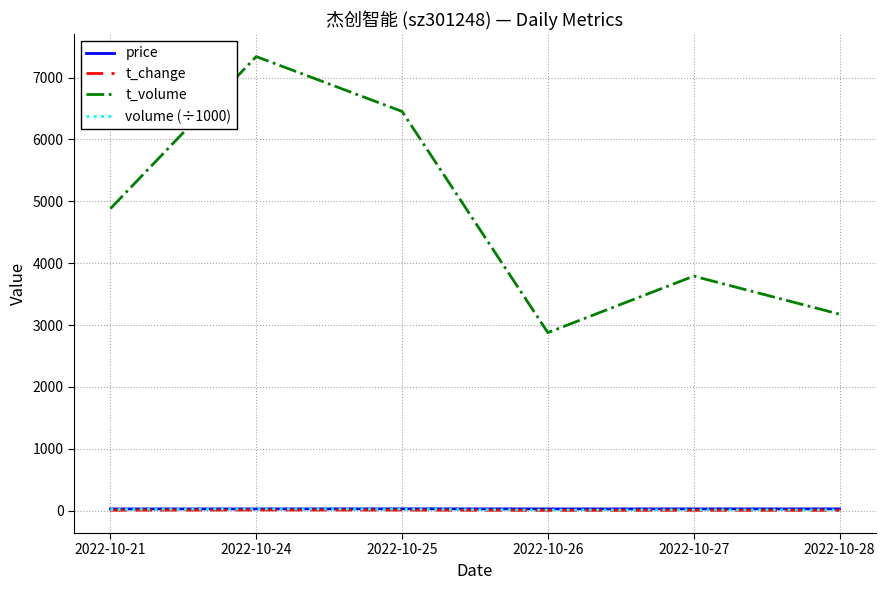

At which label does t_volume reach its minimum?

2022-10-26